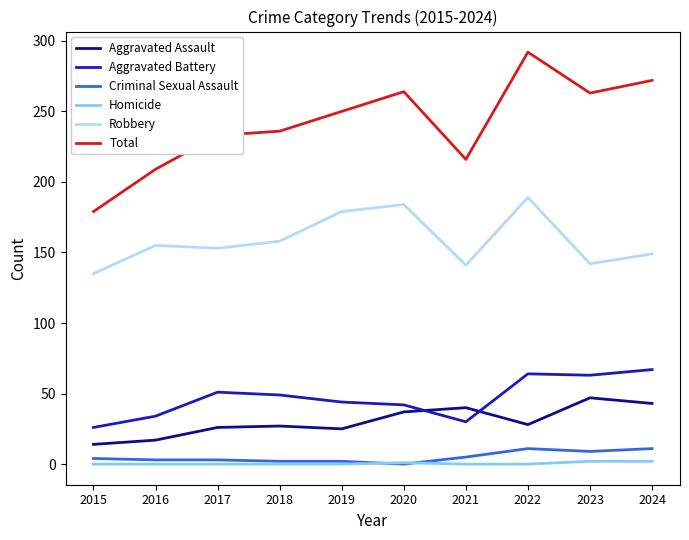

How many categories are shown in the chart?

10